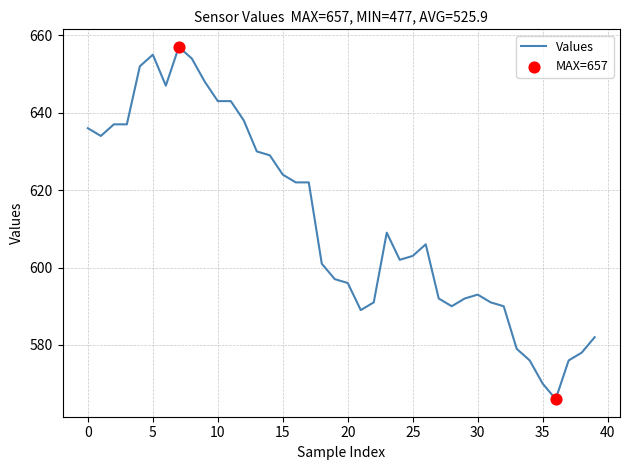

What is the minimum value shown in the chart?

566